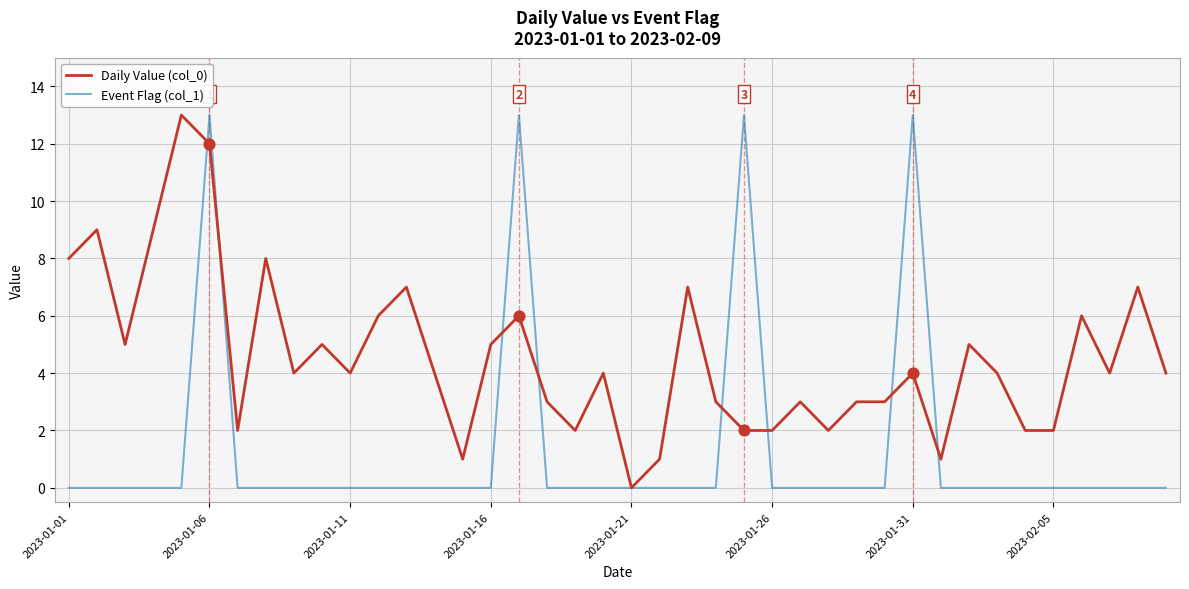

Which series has the largest total across all categories?

Daily Value (col_0)